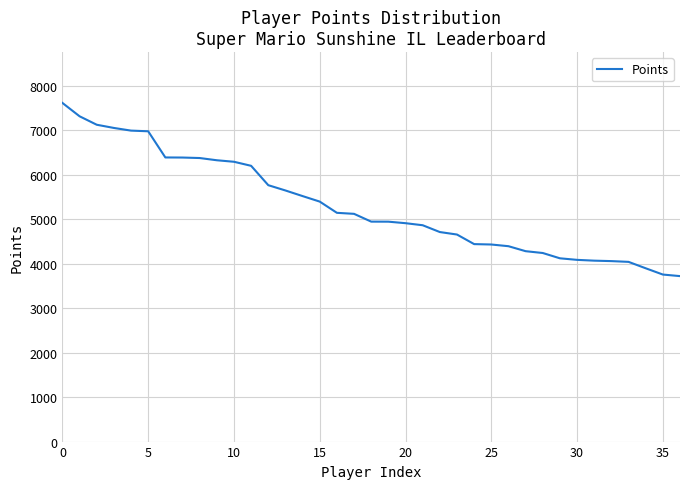

Is this an area chart (filled region under the line)?

No